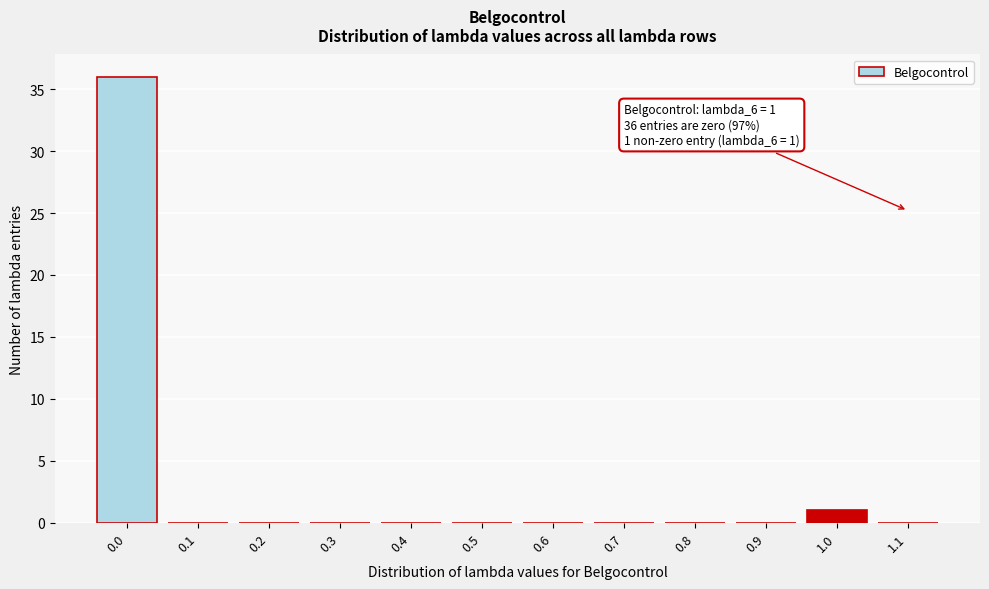

Reading left to right, list all the values displayed in this chart.

0.0=36	0.1=0	0.2=0	0.3=0	0.4=0	0.5=0	0.6=0	0.7=0	0.8=0	0.9=0	1.0=1	1.1=0